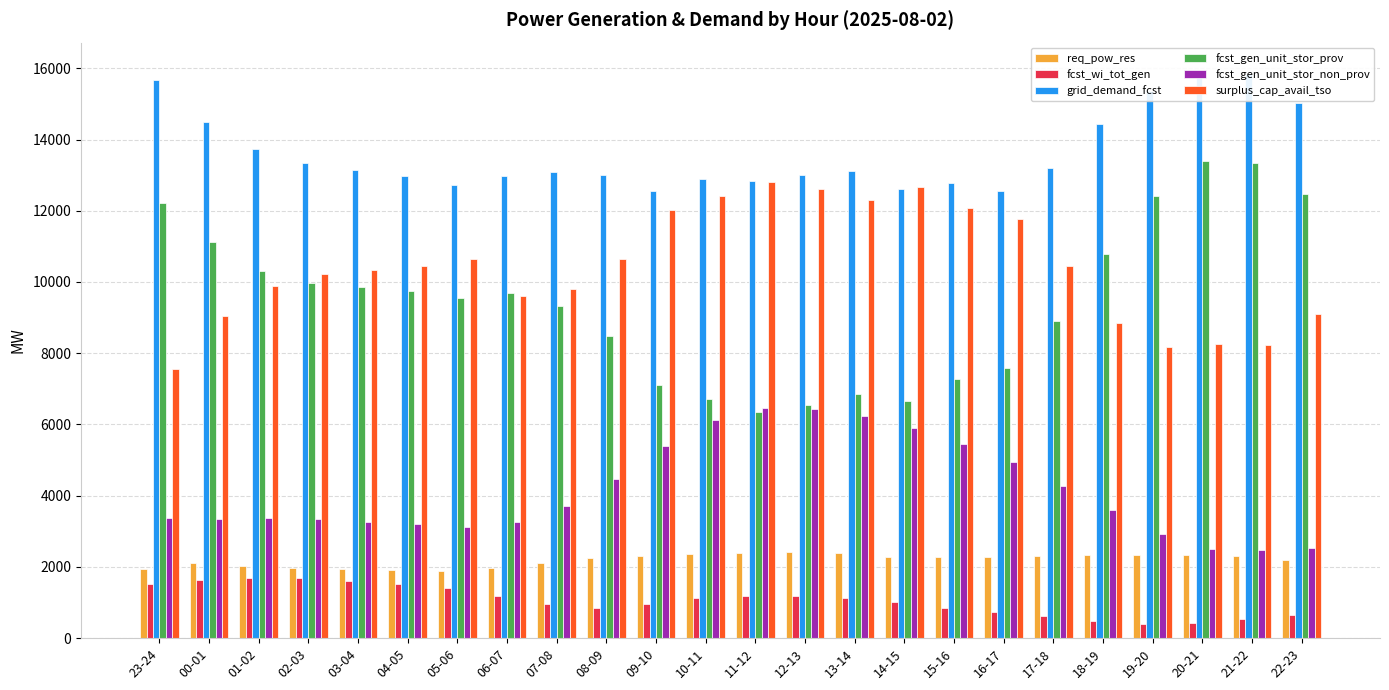

What are all the series names shown in the legend?

req_pow_res, fcst_wi_tot_gen, grid_demand_fcst, fcst_gen_unit_stor_prov, fcst_gen_unit_stor_non_prov, surplus_cap_avail_tso